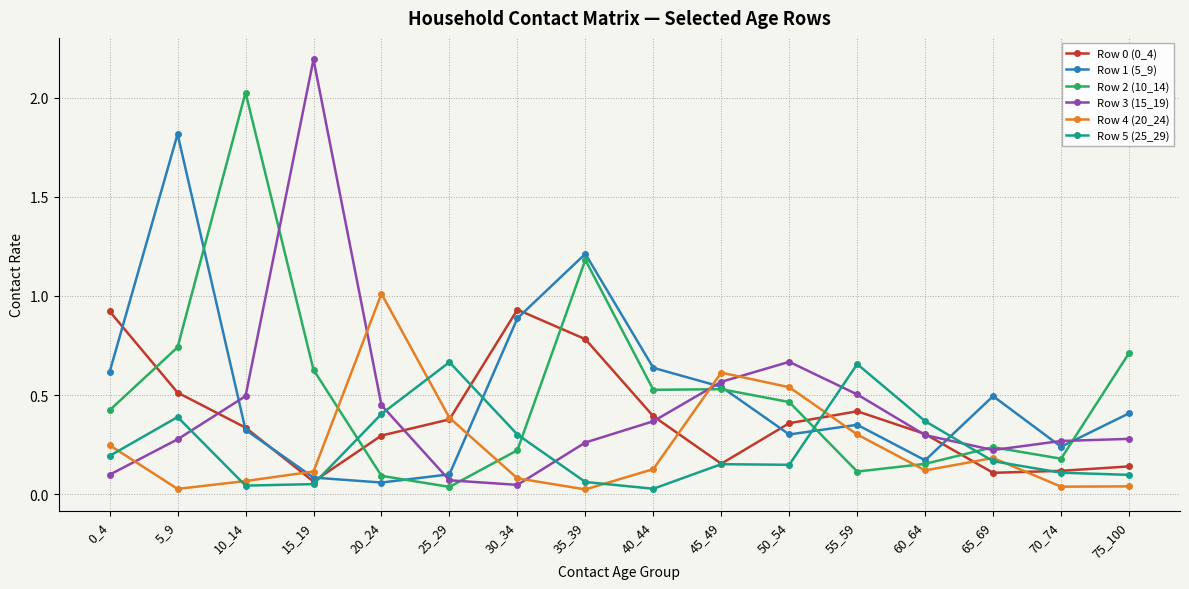

What is the total value across all series at 20_24?

2.3